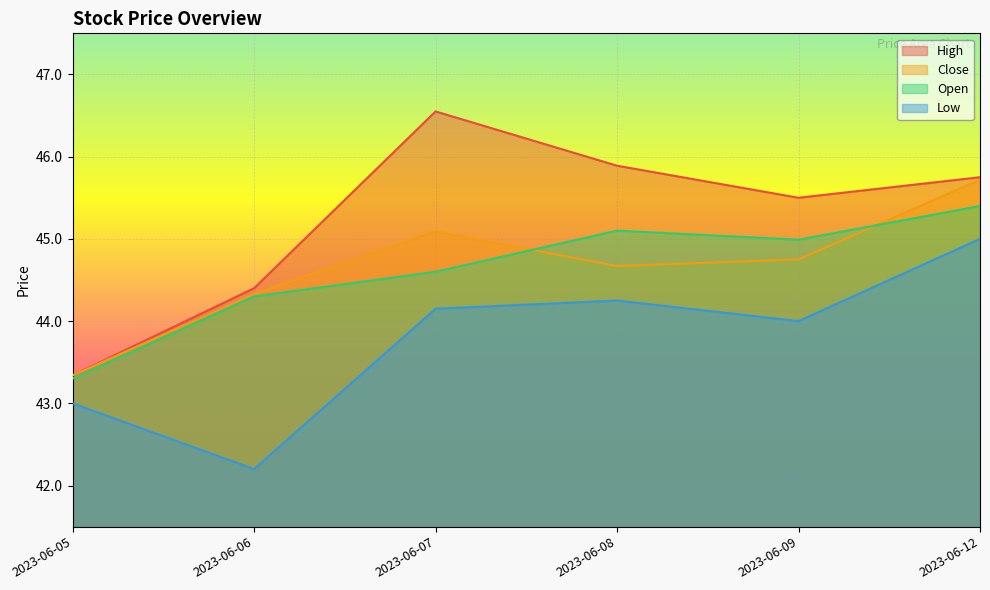

Reading left to right, what are all the values shown in this chart?

High: 2023-06-05=43.3	2023-06-06=44.4	2023-06-07=46.5	2023-06-08=45.9	2023-06-09=45.5	2023-06-12=45.8
Close: 2023-06-05=43.3	2023-06-06=44.3	2023-06-07=45.1	2023-06-08=44.7	2023-06-09=44.8	2023-06-12=45.7
Open: 2023-06-05=43.3	2023-06-06=44.3	2023-06-07=44.6	2023-06-08=45.1	2023-06-09=45.0	2023-06-12=45.4
Low: 2023-06-05=43.0	2023-06-06=42.2	2023-06-07=44.1	2023-06-08=44.2	2023-06-09=44.0	2023-06-12=45.0